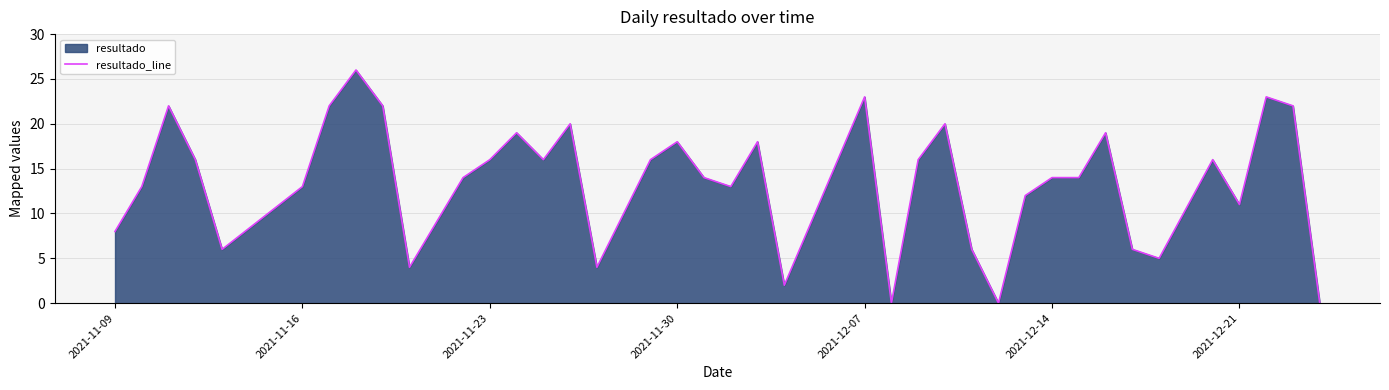

The chart shows a value of 32 at 2021-12-21. True or false?

False